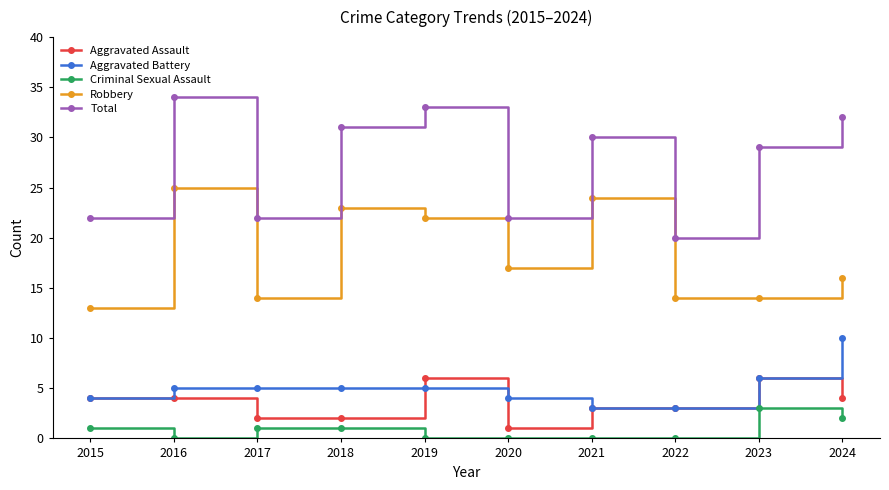

What are all the series names shown in the legend?

Aggravated Assault, Aggravated Battery, Criminal Sexual Assault, Robbery, Total